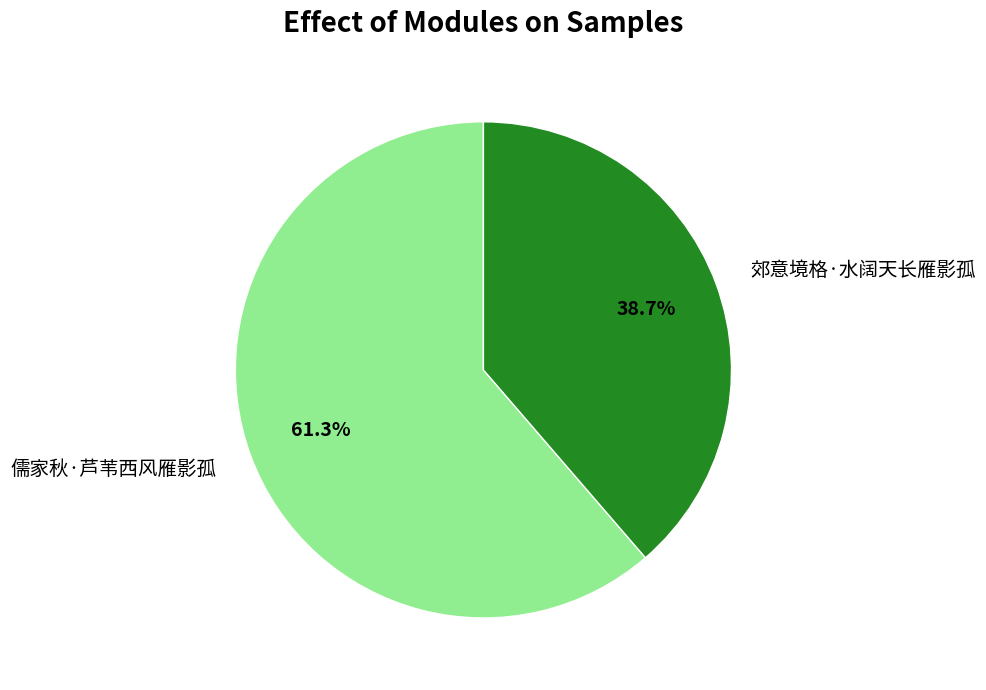

Which has a higher value, 儒家秋·芦苇西风雁影孤 or 郊意境格·水阔天长雁影孤?

儒家秋·芦苇西风雁影孤